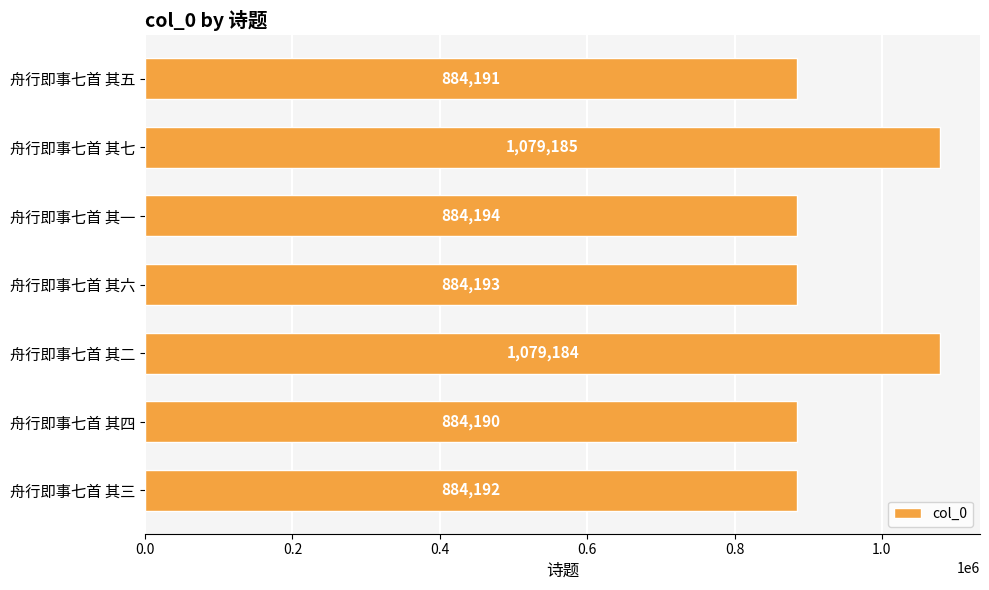

Rank the categories by value from highest to lowest.

舟行即事七首 其七, 舟行即事七首 其二, 舟行即事七首 其一, 舟行即事七首 其六, 舟行即事七首 其三, 舟行即事七首 其五, 舟行即事七首 其四